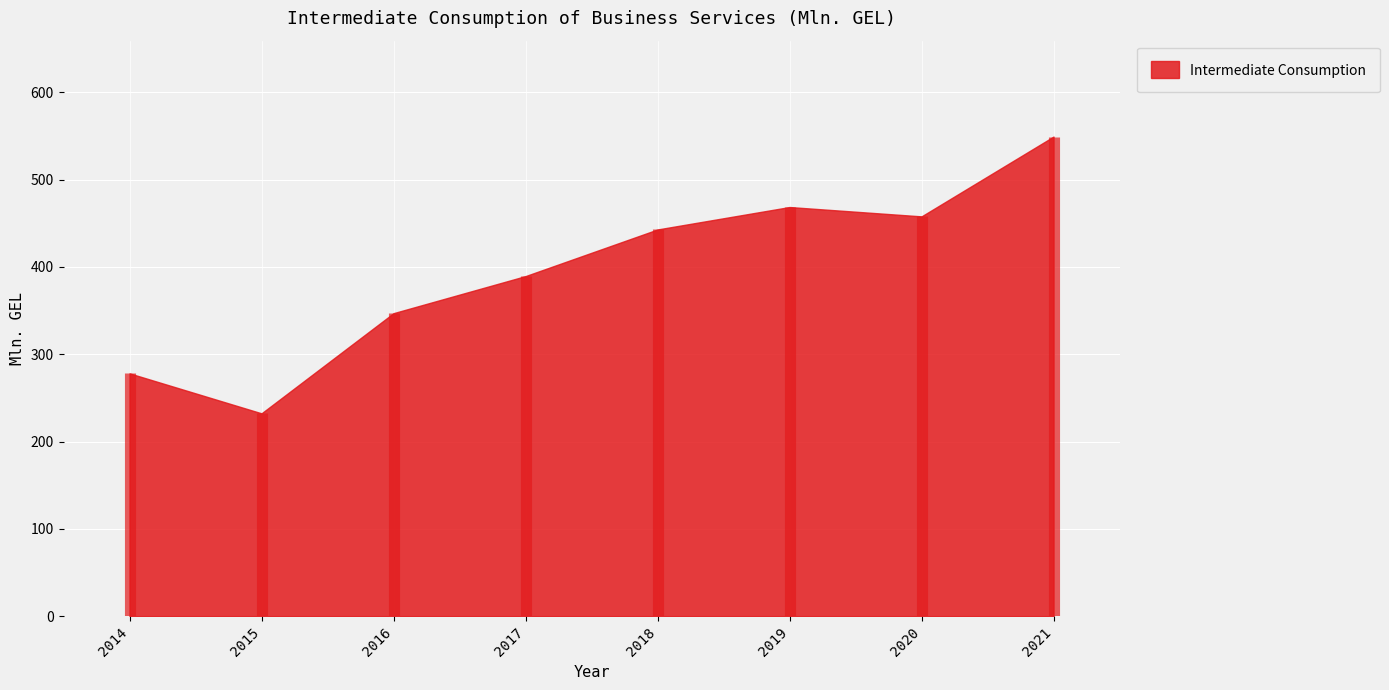

True or false: the data shows 389.5 at 2017.

True